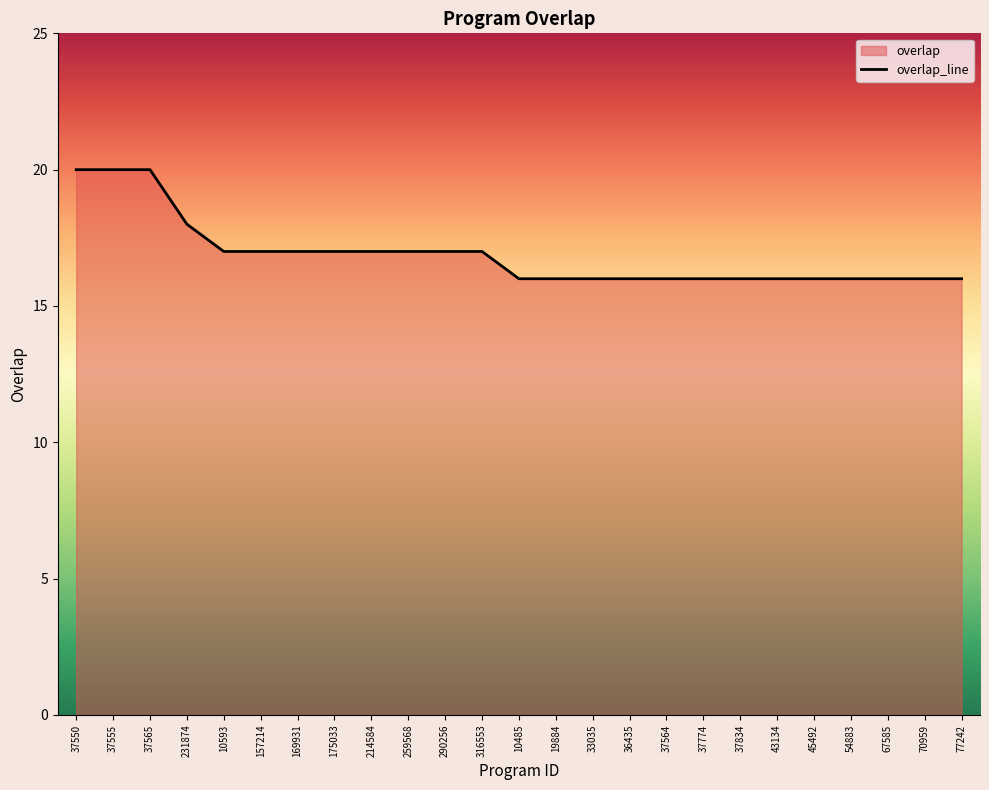

Count the number of categories in the chart.

25